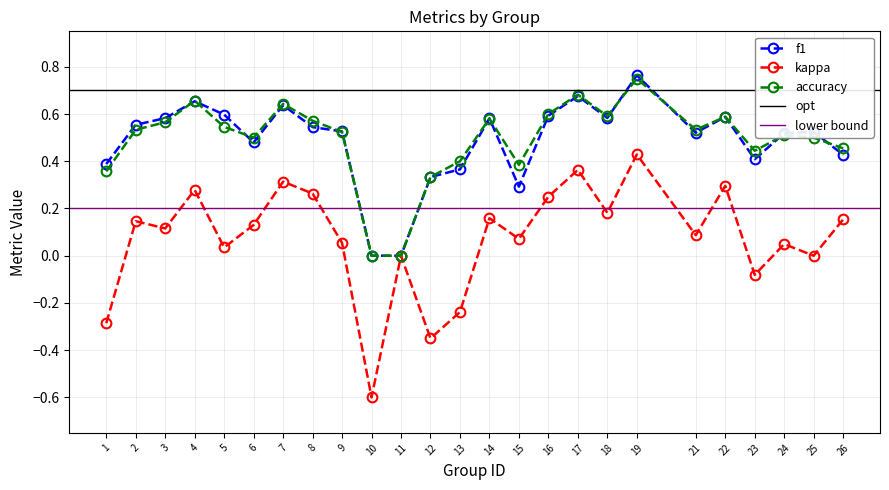

Reading left to right, extract all data points from this chart.

f1: 0.4	0.6	0.6	0.7	0.6	0.5	0.6	0.5	0.5	0.0	0.0	0.3	0.4	0.6	0.3	0.6	0.7	0.6	0.8	0.5	0.6	0.4	0.5	0.5	0.4
kappa: -0.3	0.1	0.1	0.3	0.0	0.1	0.3	0.3	0.1	-0.6	0.0	-0.3	-0.2	0.2	0.1	0.2	0.4	0.2	0.4	0.1	0.3	-0.1	0.0	0.0	0.2
accuracy: 0.4	0.5	0.6	0.7	0.5	0.5	0.6	0.6	0.5	0.0	0.0	0.3	0.4	0.6	0.4	0.6	0.7	0.6	0.8	0.5	0.6	0.4	0.5	0.5	0.5